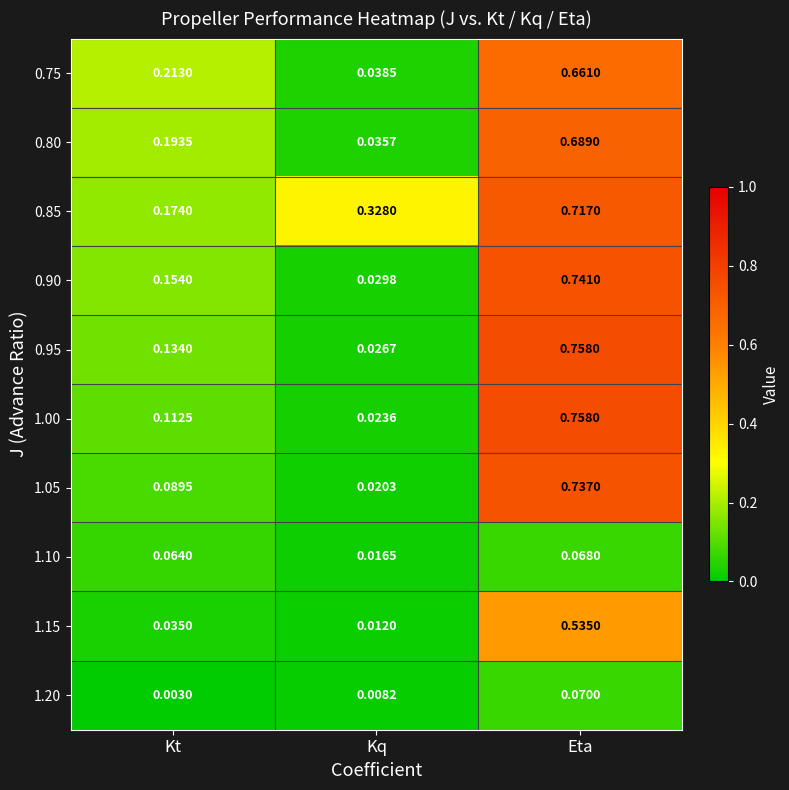

Where is 1.05 nearest to the value 0?

Kq